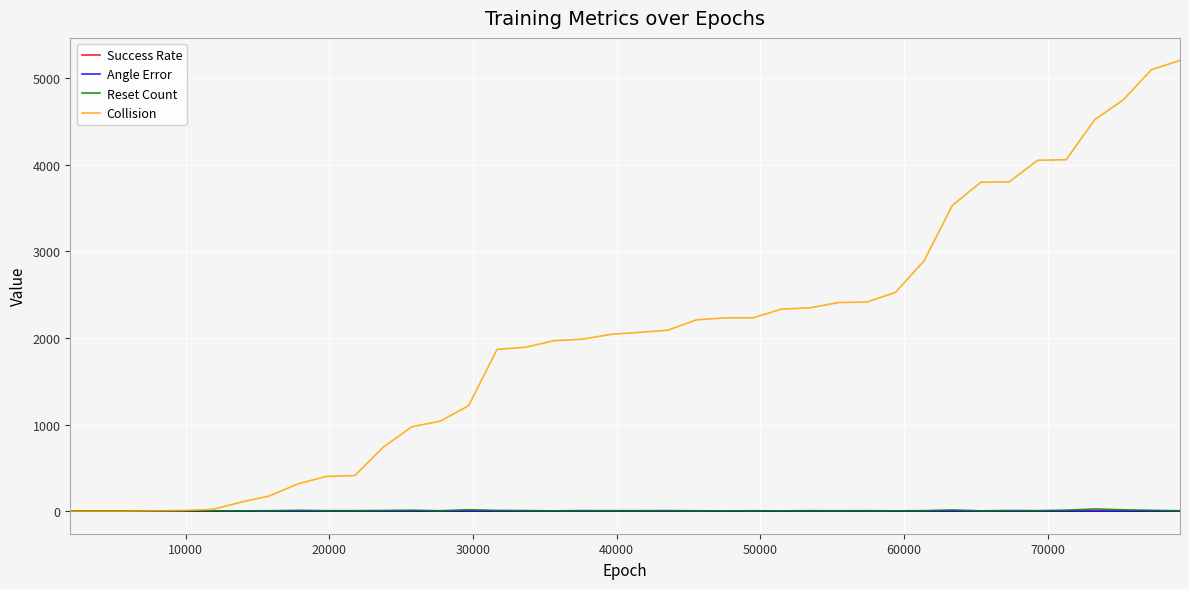

Which series has the largest total across all categories?

Collision